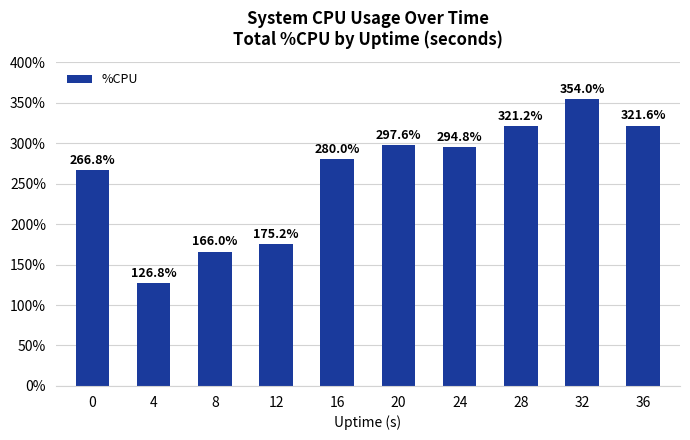

Which category has the lowest value across all series?

4